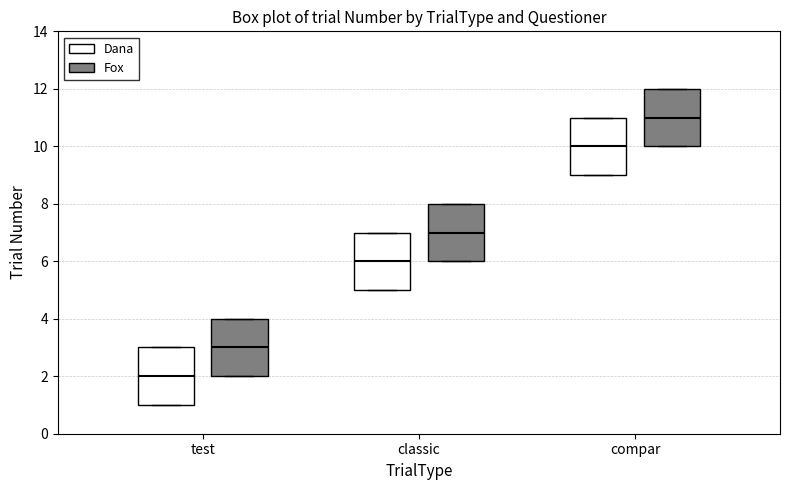

Reading left to right, read every box against the y-axis: the position of its median line, the range the box covers, and the ends of its whiskers. The values are not printed on the chart, so give them approximately, as read against the axis.

test (Dana): median 2, box 1 to 3, whiskers 1 to 3
test (Fox): median 3, box 2 to 4, whiskers 2 to 4
classic (Dana): median 6, box 5 to 7, whiskers 5 to 7
classic (Fox): median 7, box 6 to 8, whiskers 6 to 8
compar (Dana): median 10, box 9 to 11, whiskers 9 to 11
compar (Fox): median 11, box 10 to 12, whiskers 10 to 12